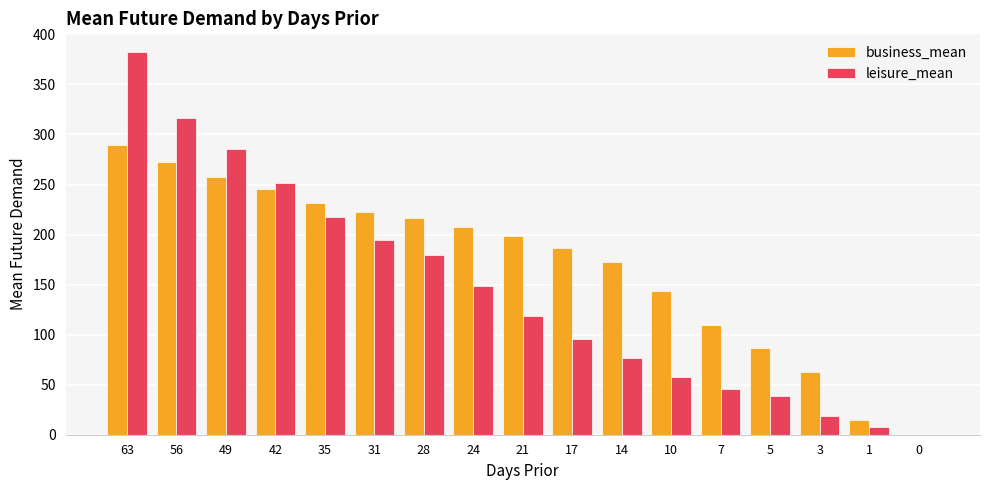

Which series changed the most between 24 and 0?

business_mean